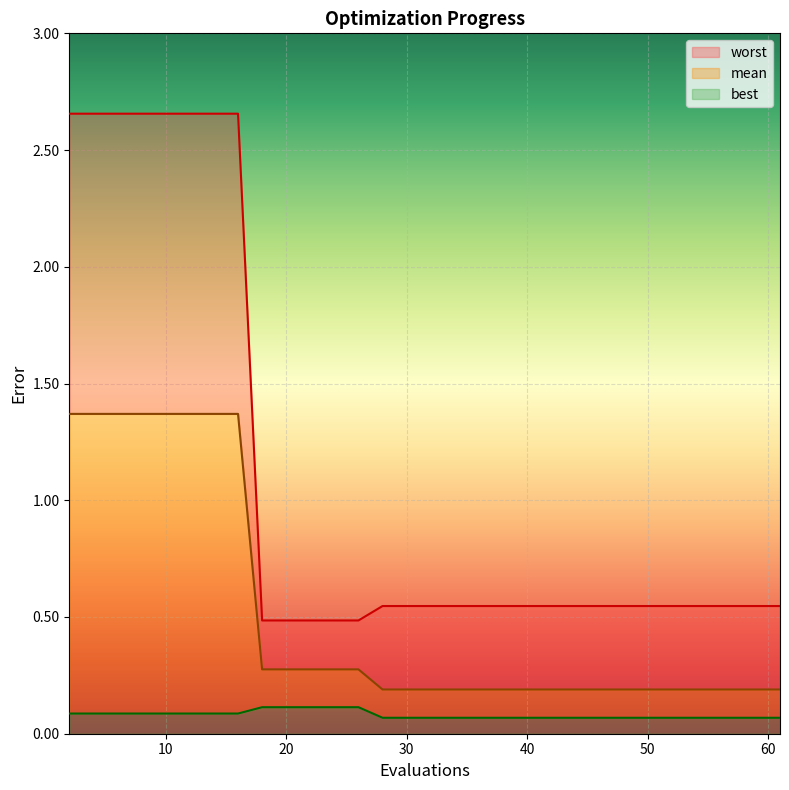

At which label does worst reach its minimum?

18